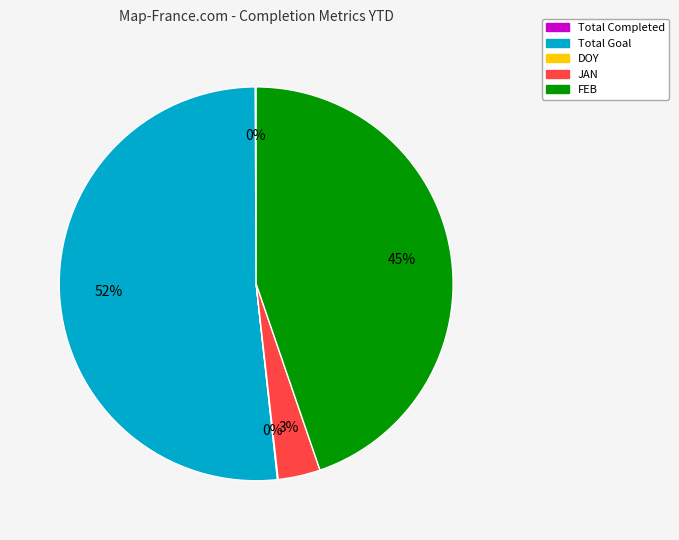

The JAN slice represents 3% of the pie. True or false?

True